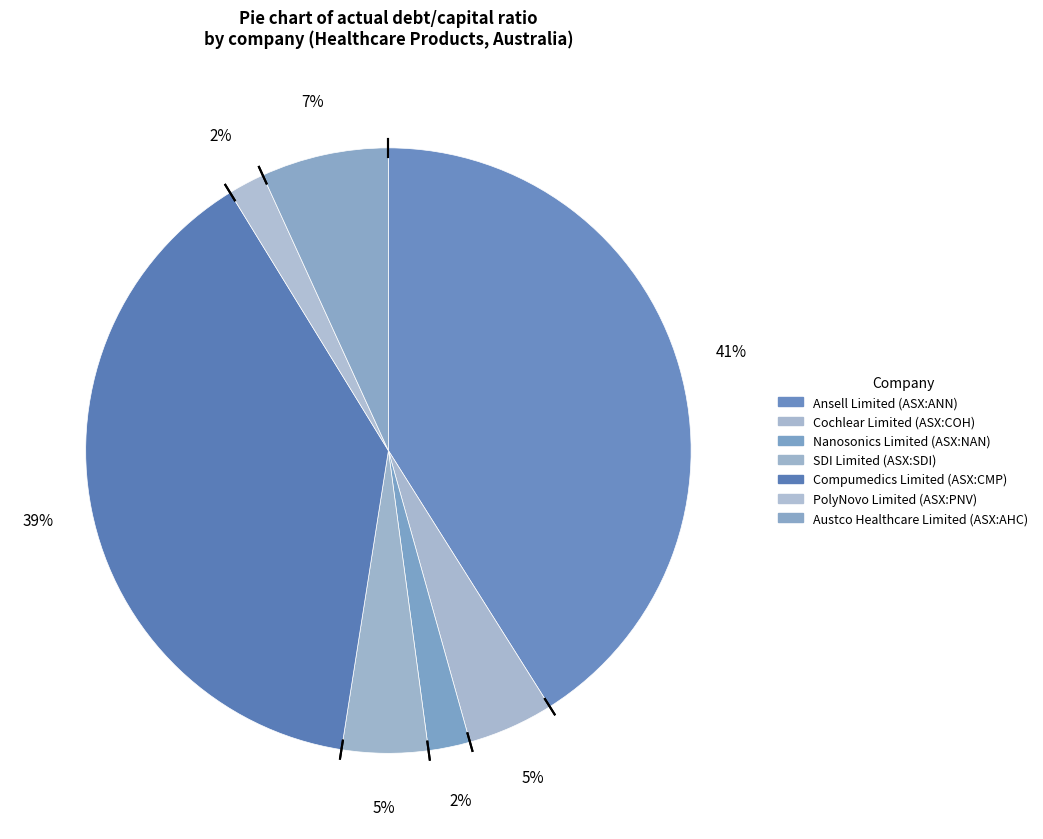

Count the number of slices in the pie.

7